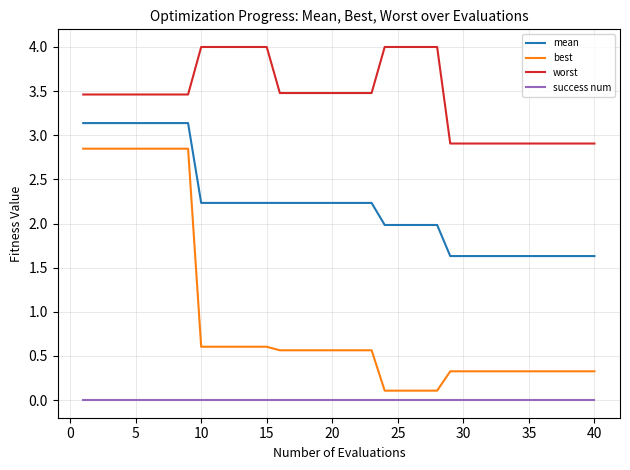

Does the chart have visible grid lines?

Yes